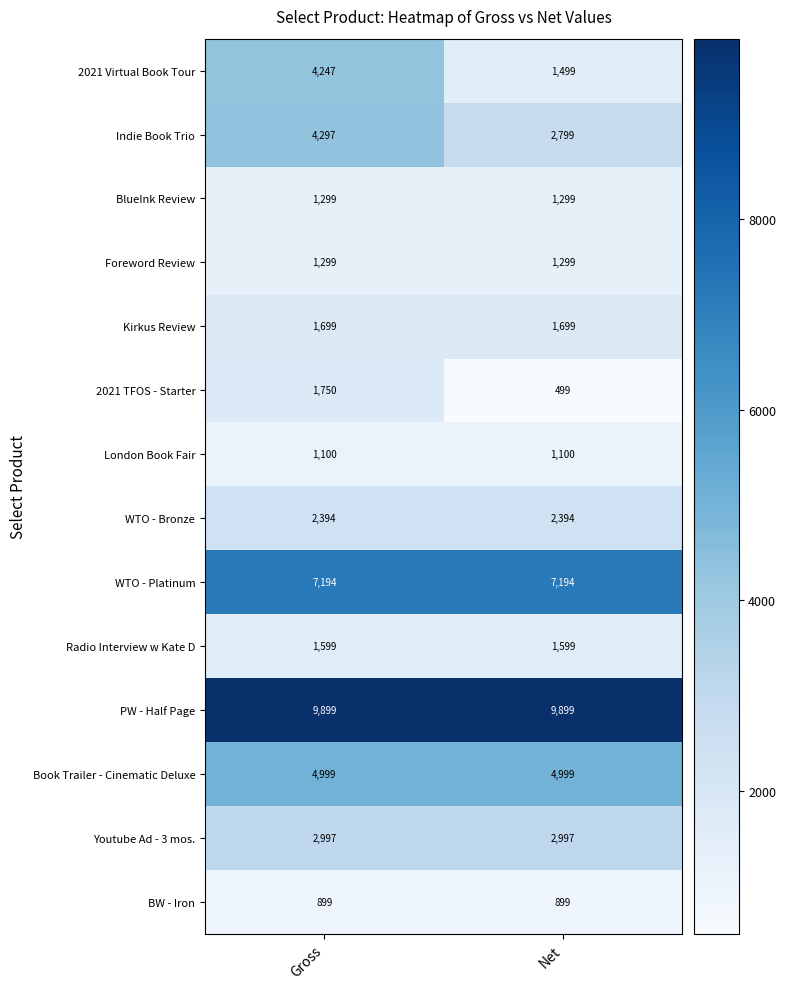

True or false: Indie Book Trio has a value of 2799 at Net.

True